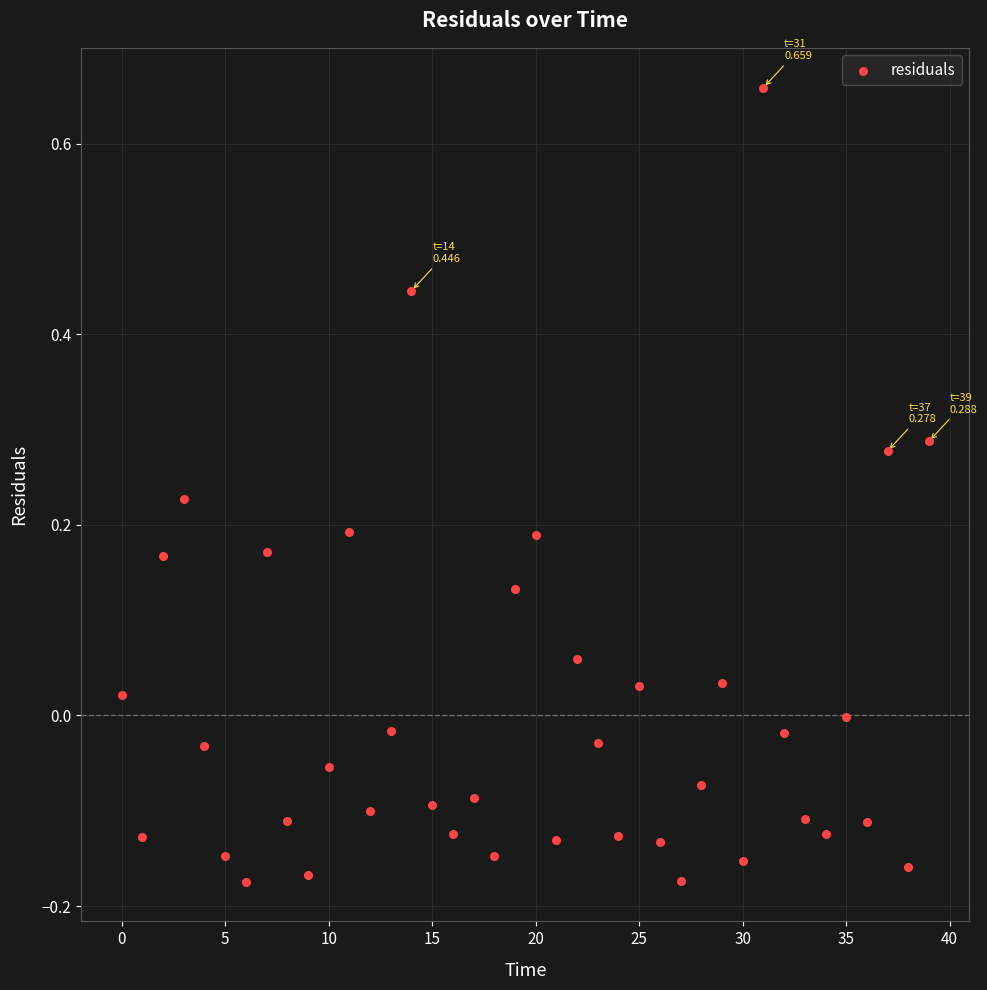

What is the range of Y values (max minus min)?

0.8